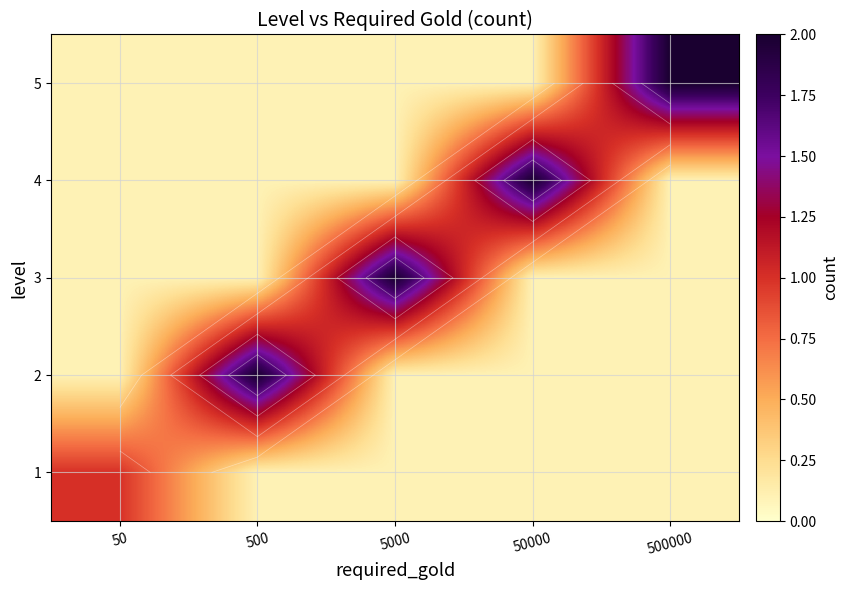

Is it true that 5 equals 0.2 at 5000?

False